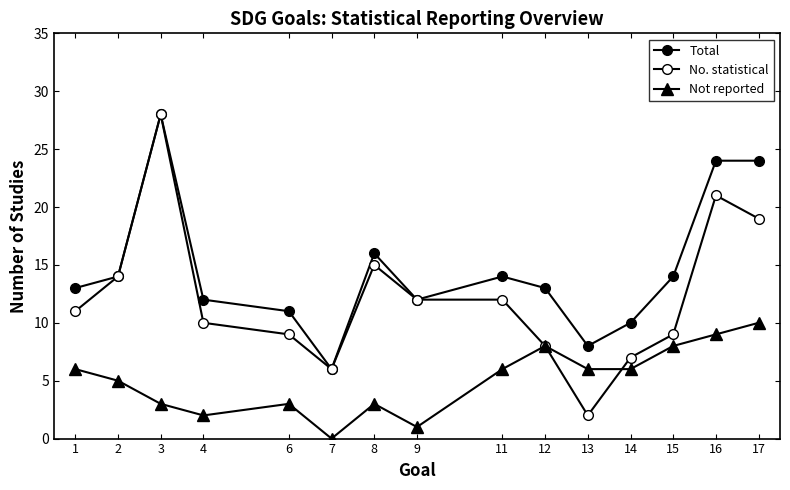

Reading left to right, list all the values displayed in this chart.

Total: 1=13	2=14	3=28	4=12	6=11	7=6	8=16	9=12	11=14	12=13	13=8	14=10	15=14	16=24	17=24
No. statistical: 1=11	2=14	3=28	4=10	6=9	7=6	8=15	9=12	11=12	12=8	13=2	14=7	15=9	16=21	17=19
Not reported: 1=6	2=5	3=3	4=2	6=3	7=0	8=3	9=1	11=6	12=8	13=6	14=6	15=8	16=9	17=10